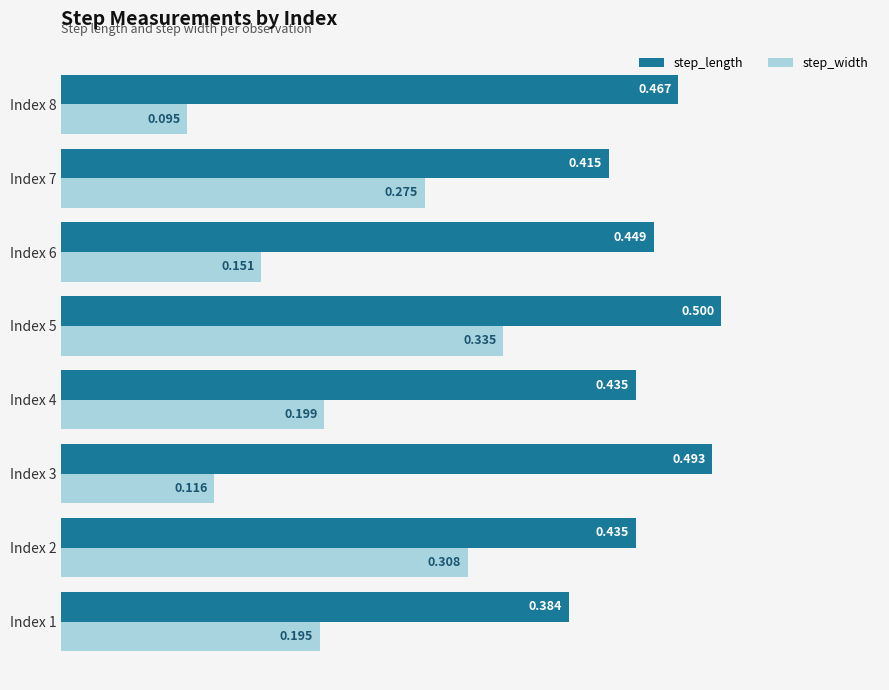

Between Index 3 and Index 7, which series saw the biggest shift?

step_width